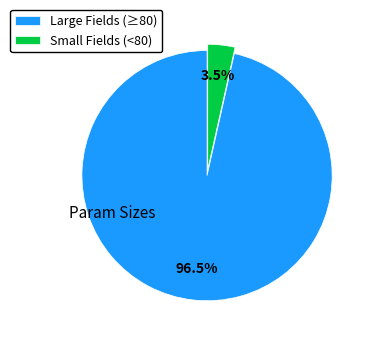

Which has a higher value, Large Fields (≥80) or Small Fields (<80)?

Large Fields (≥80)